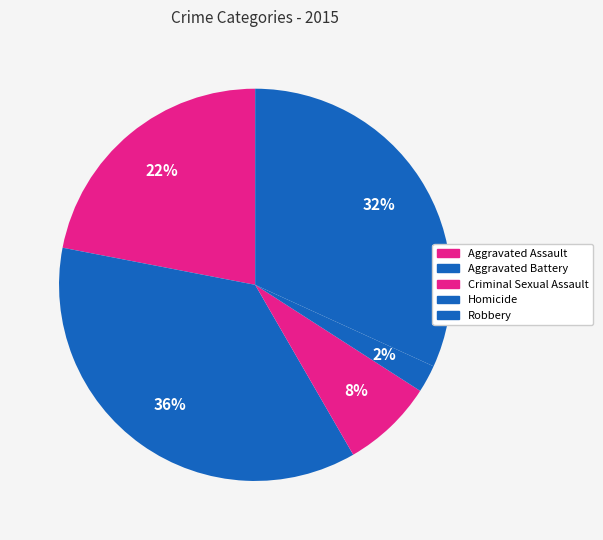

Count the number of slices in the pie.

5